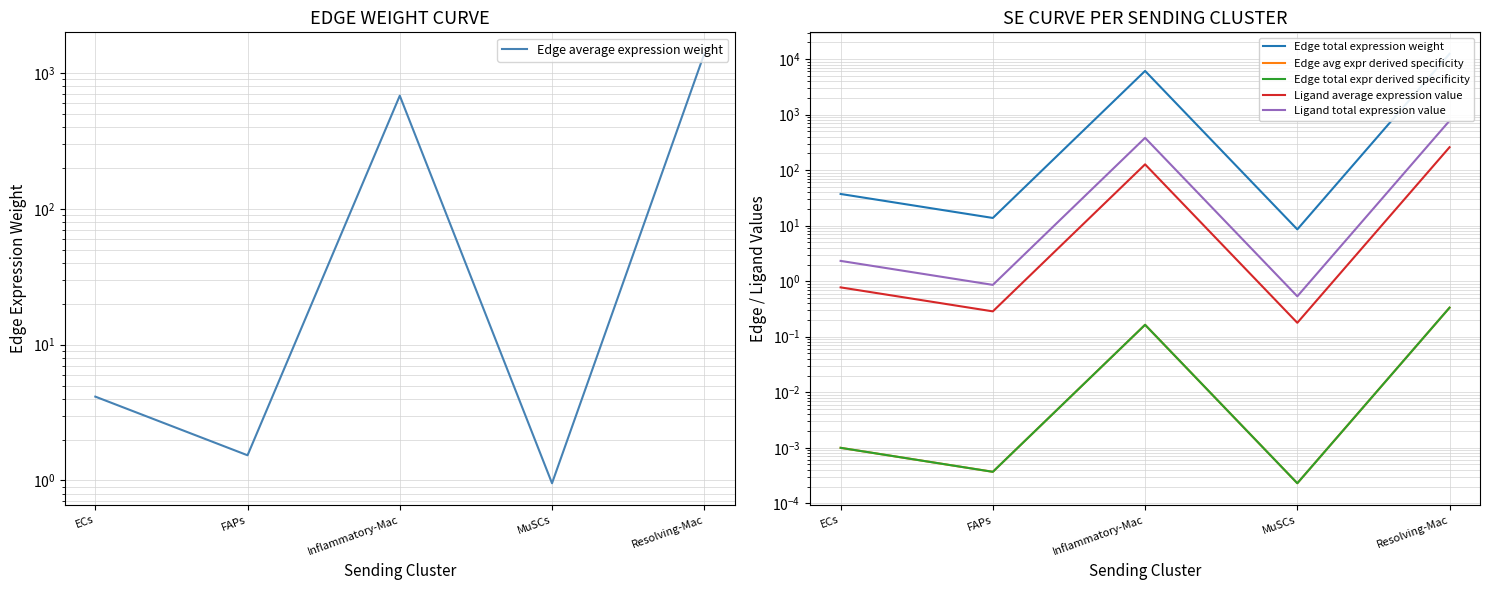

True or false: Ligand total expression value and Edge total expr derived specificity intersect in this chart.

False